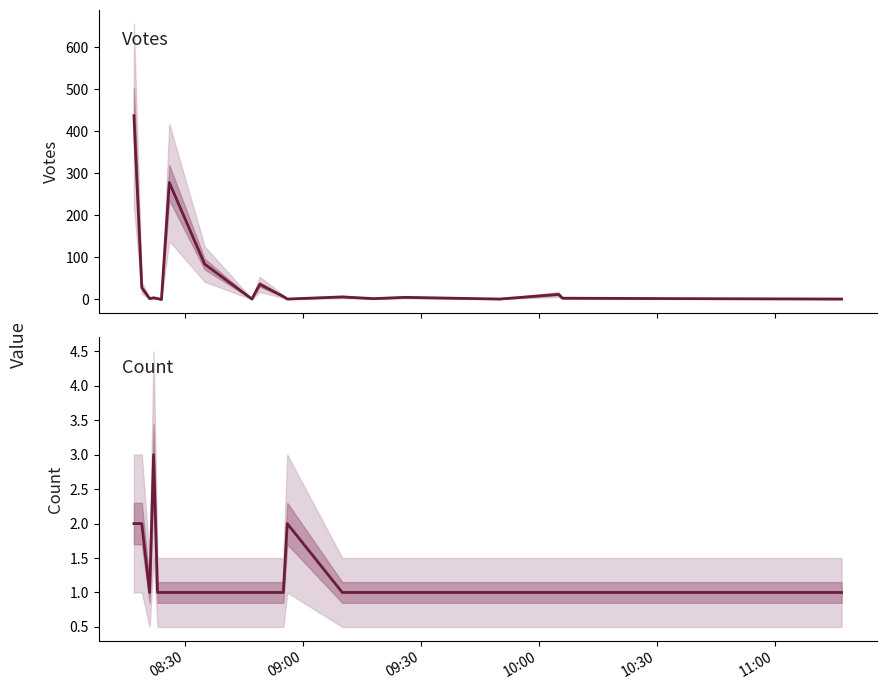

In Votes, how many points are lower than both neighbors (excluding endpoints)?

6